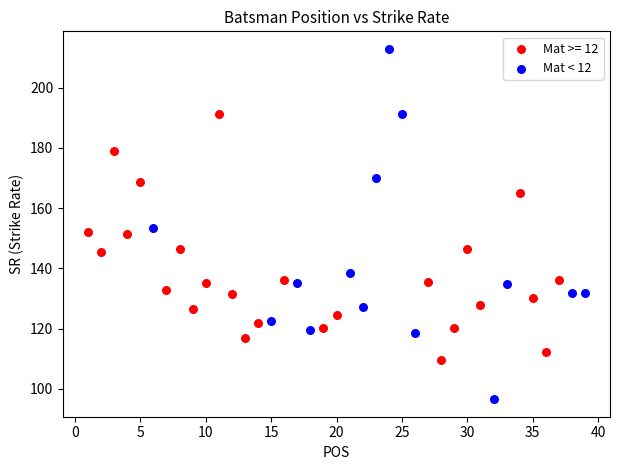

Which series has the largest Y range (max minus min)?

Mat < 12